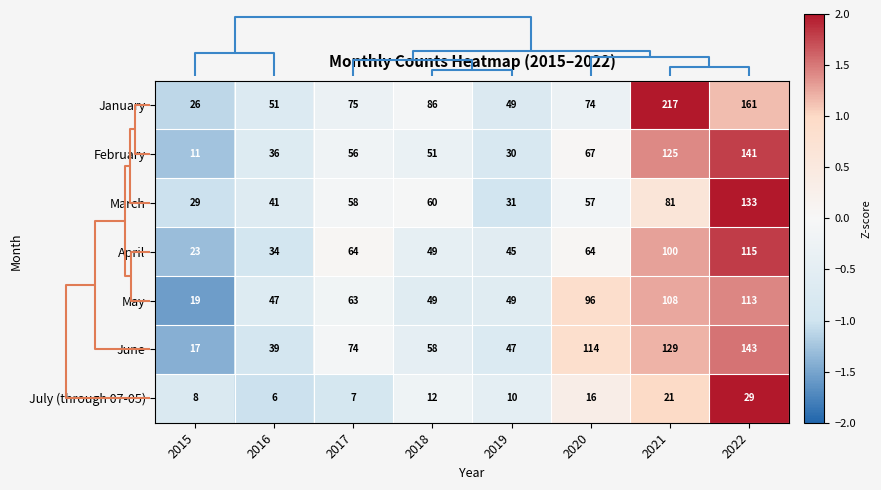

The value of June at 2015 is 17. True or false?

True